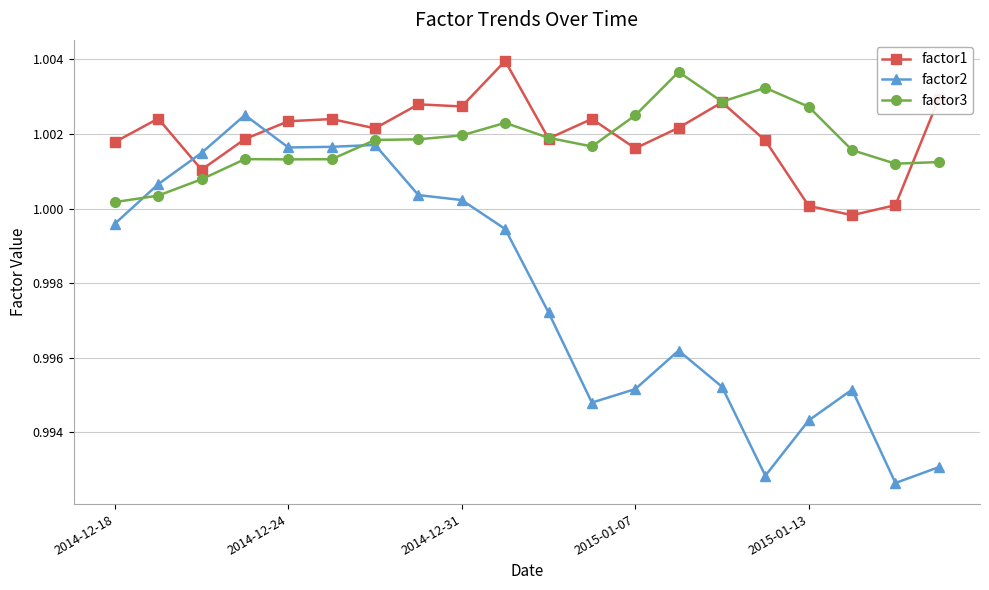

Which series has the largest range (max minus min)?

factor2